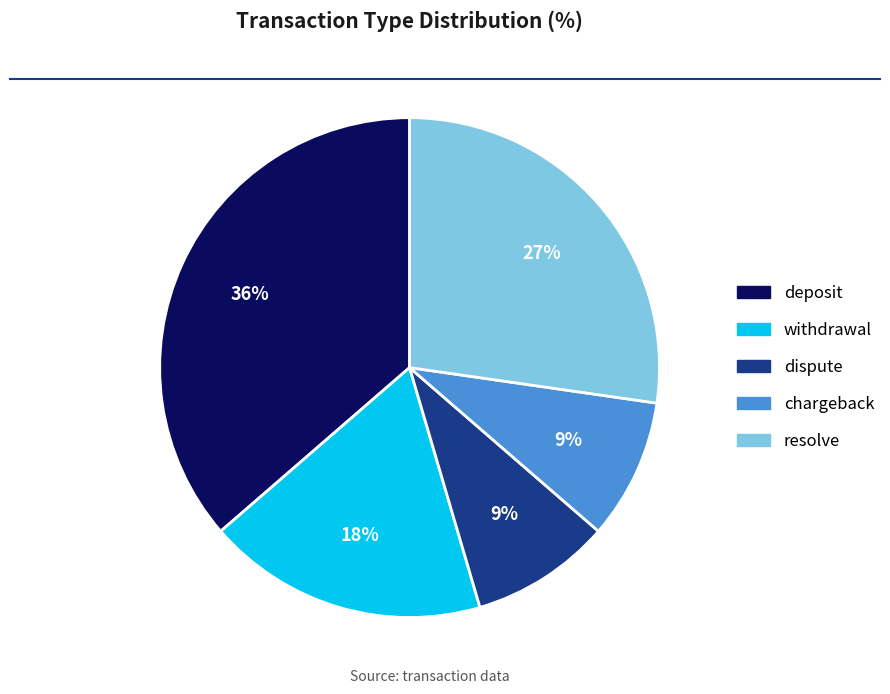

To the nearest percent, what is the combined percentage of chargeback and withdrawal?

27%